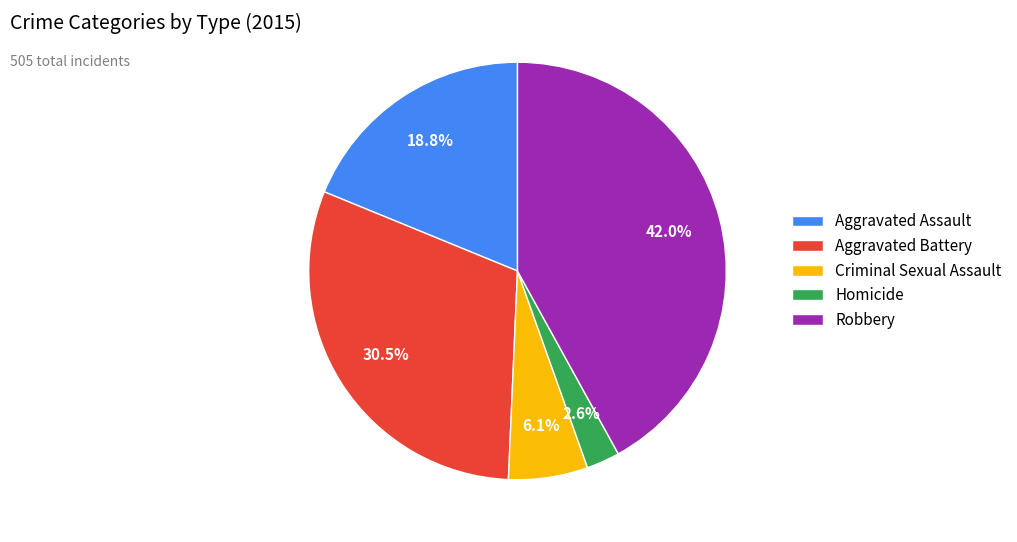

Is the sum of Homicide and Robbery greater than half?

No